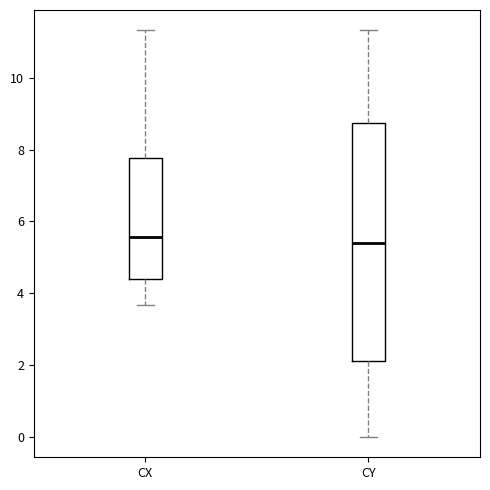

Reading left to right, transcribe this box plot: for each box, give where its median line is, the range the box spans, and where its two whiskers end, as read against the y-axis. The values are not printed on the chart, so give them approximately, as read against the axis.

CX: median 5.6, box 4.4 to 7.8, whiskers 3.6 to 11.4
CY: median 5.4, box 2.2 to 8.8, whiskers 0.0 to 11.4